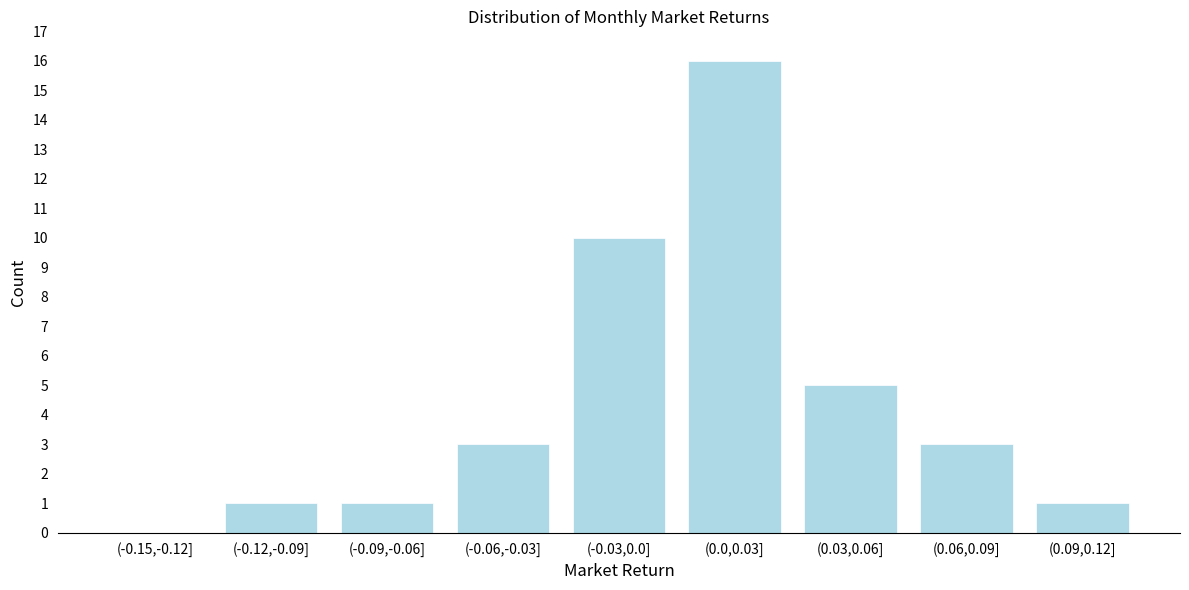

Which has a higher value, (-0.15,-0.12] or (0.0,0.03]?

(0.0,0.03]